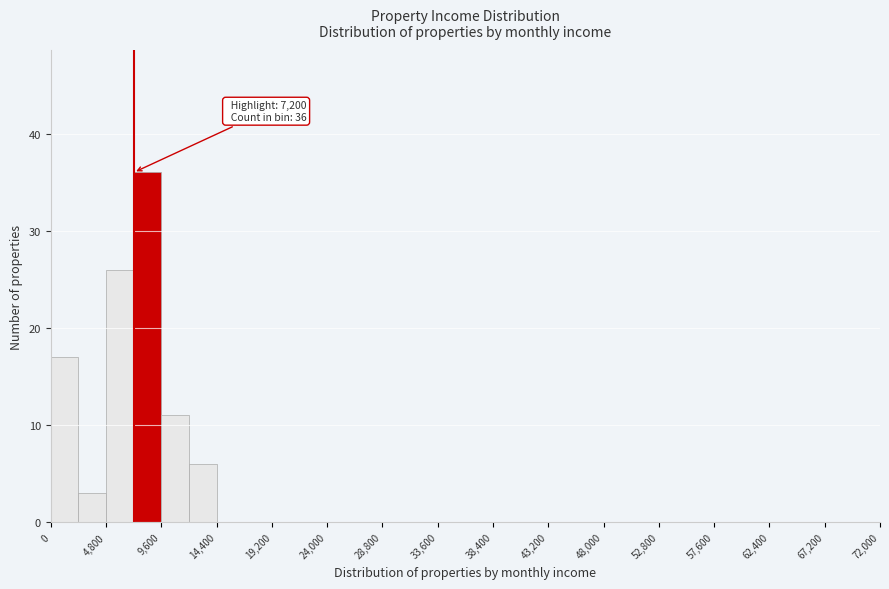

Over which range of the x-axis is the bar tallest?

7200 to 9600